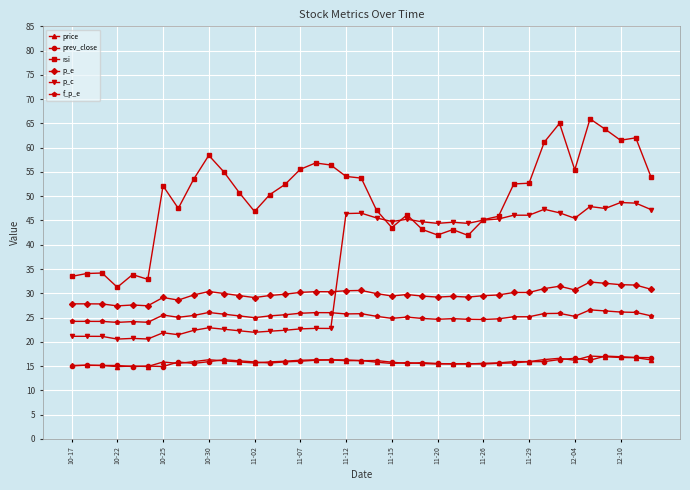

What is the lowest value of the p_c series?

20.6